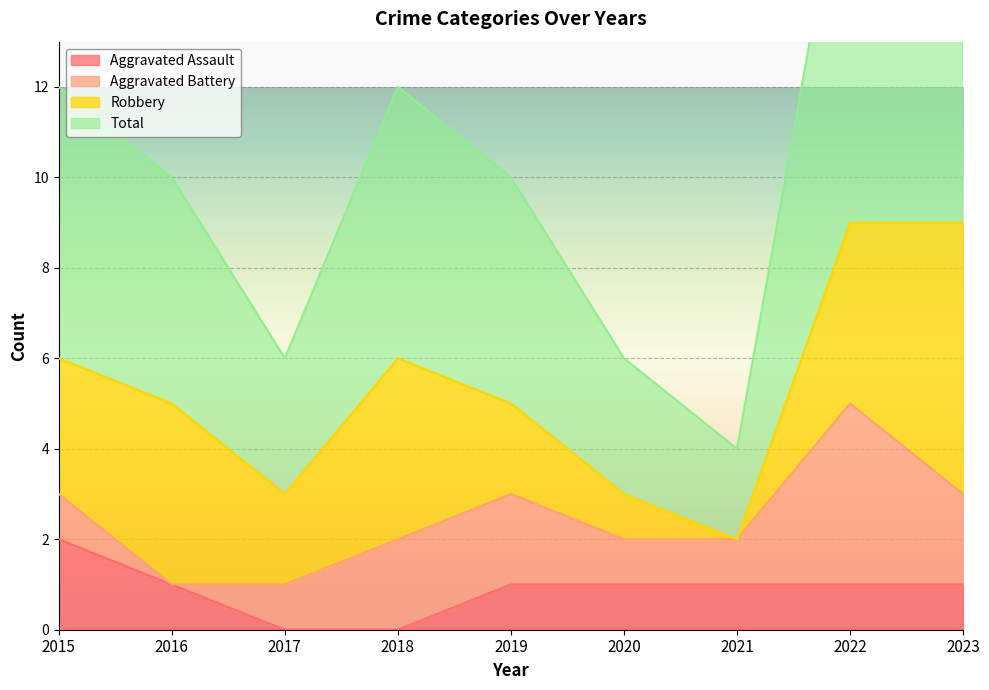

In Total, how many points are lower than both neighbors (excluding endpoints)?

2